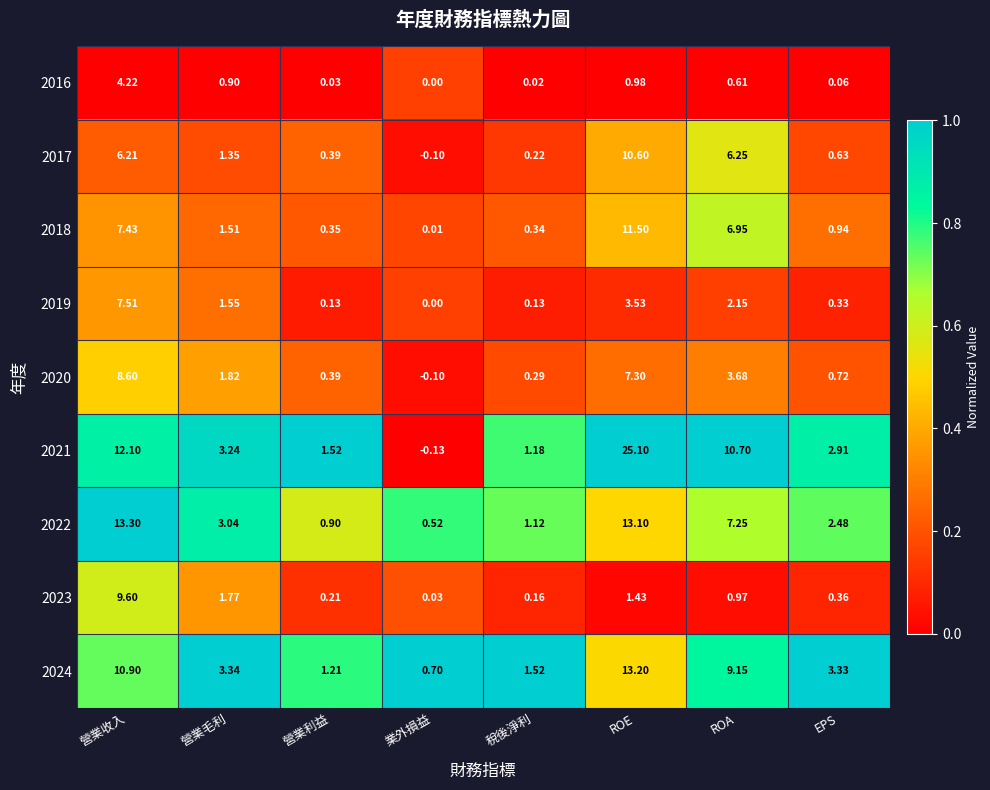

How many categories are shown in the chart?

8